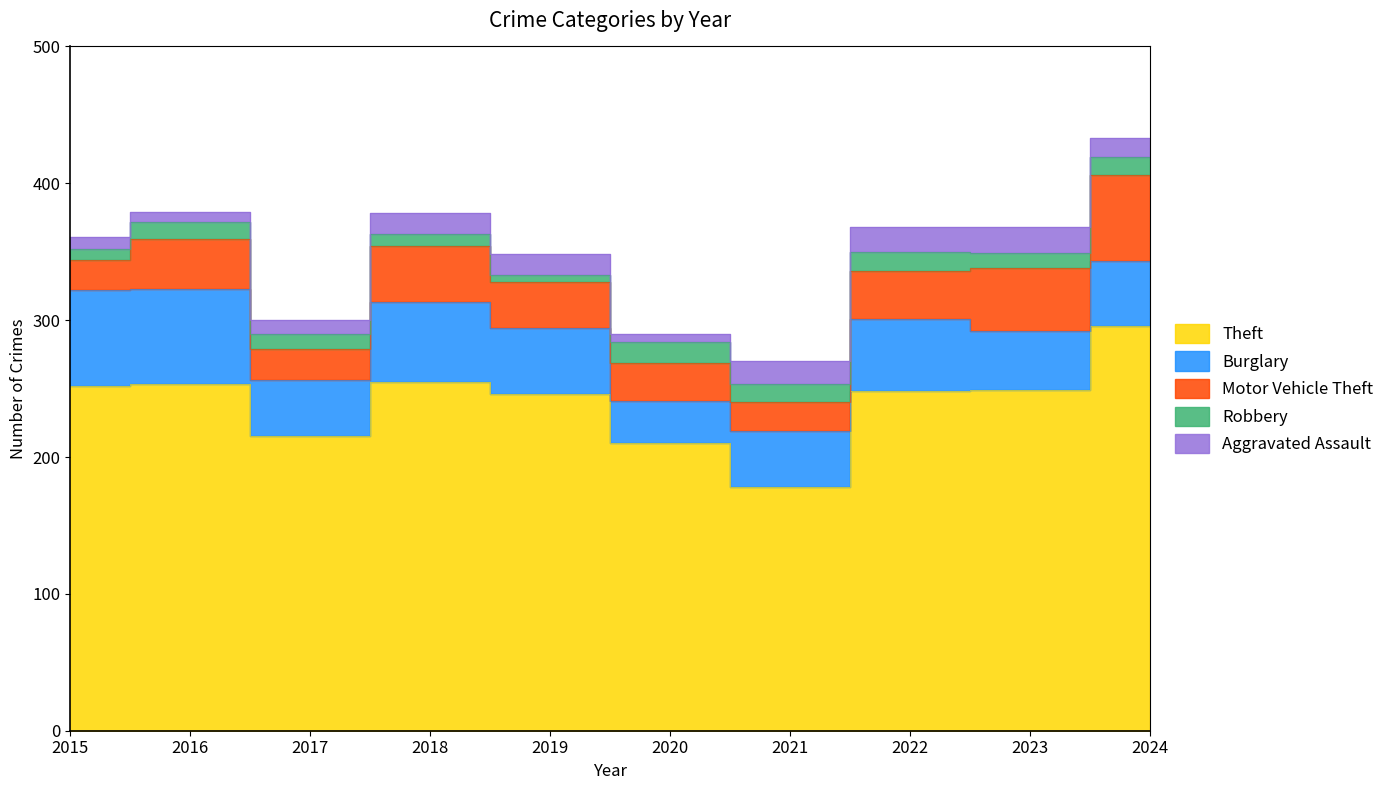

In Motor Vehicle Theft, how many points are higher than both neighbors (excluding endpoints)?

2